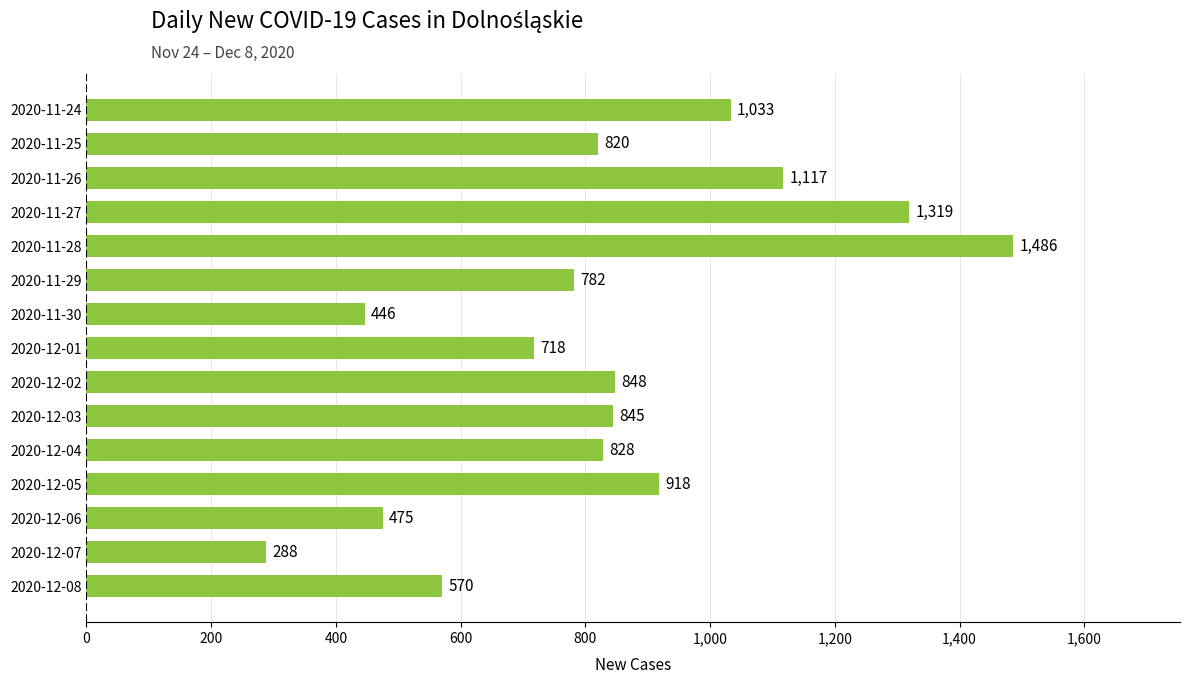

What is the average value?

833